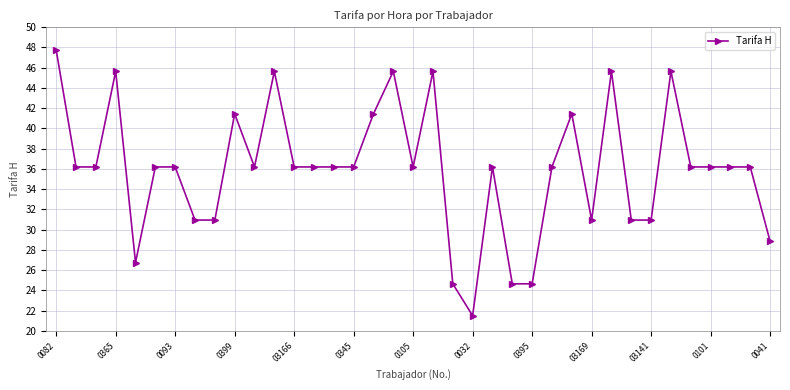

What is the value of the 26th point from the left?

36.2